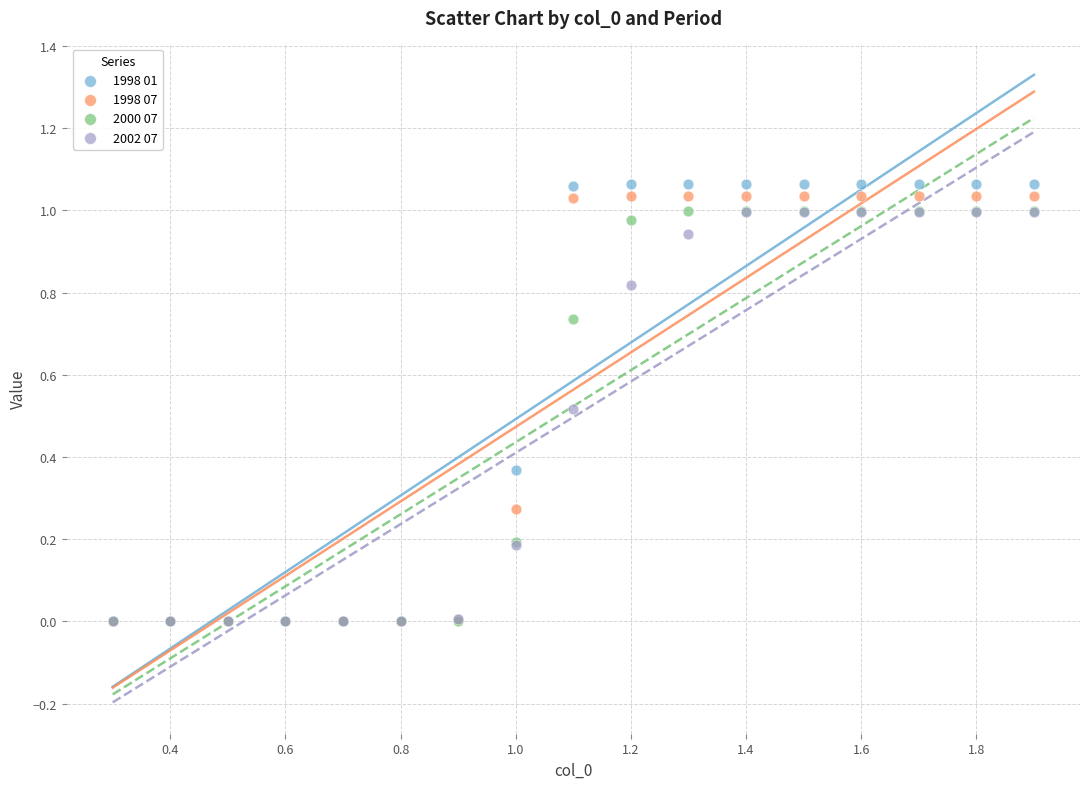

Which series has the largest Y range (max minus min)?

1998 01